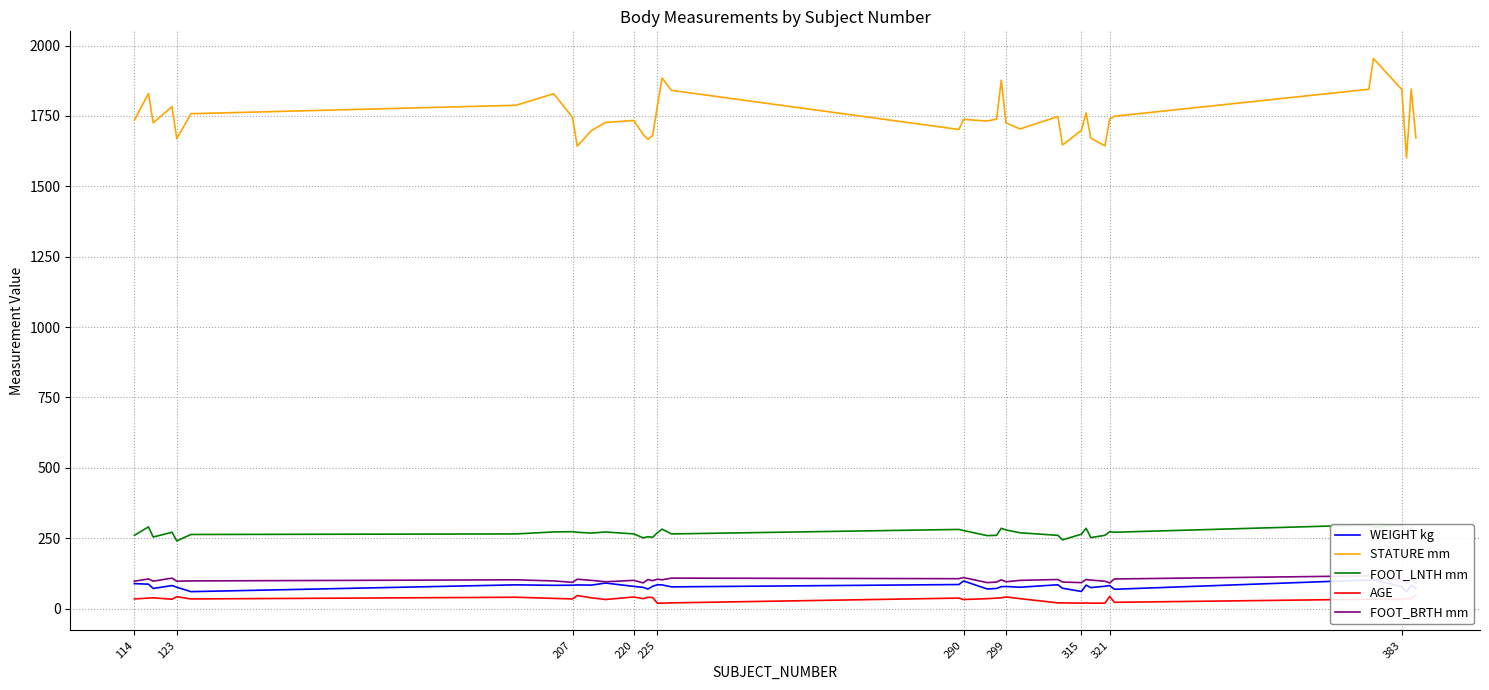

What is the lowest value of the STATURE mm series?

1601